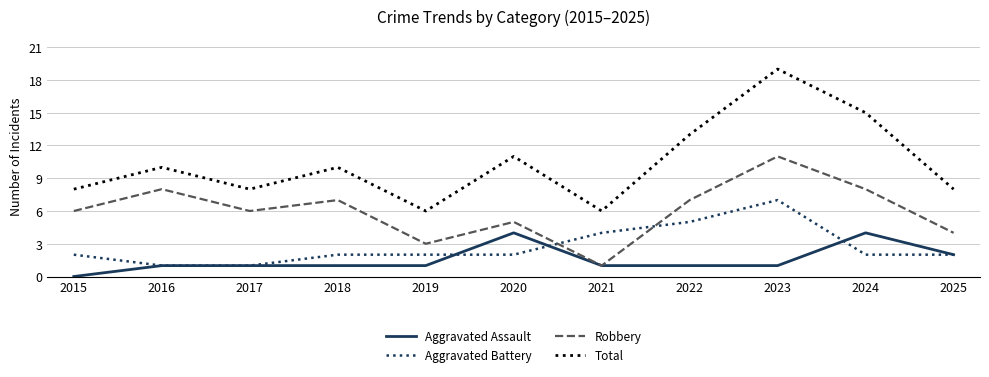

At 2023, list the series in order from smallest to largest.

Aggravated Assault, Aggravated Battery, Robbery, Total